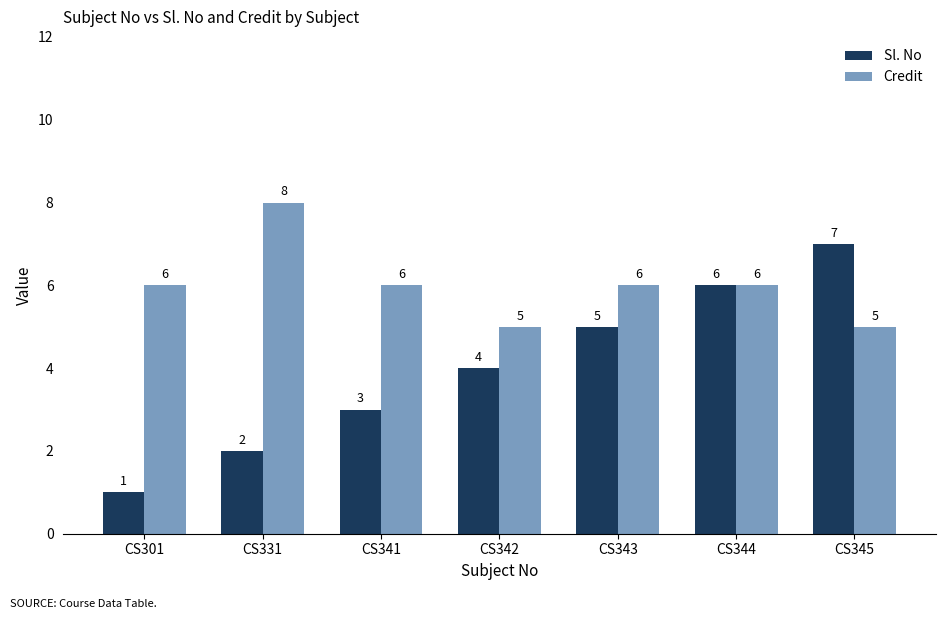

What value does the Credit series have at CS343?

6